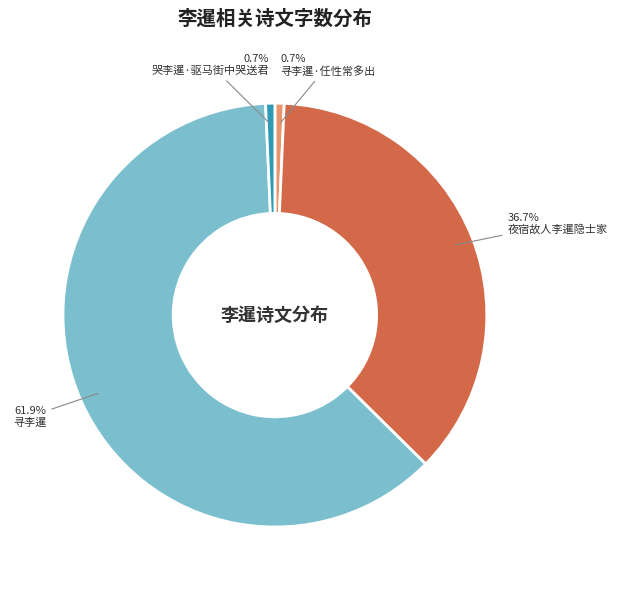

Approximately how many times larger is the value at 夜宿故人李暹隐士家 compared to 寻李暹?

0.6